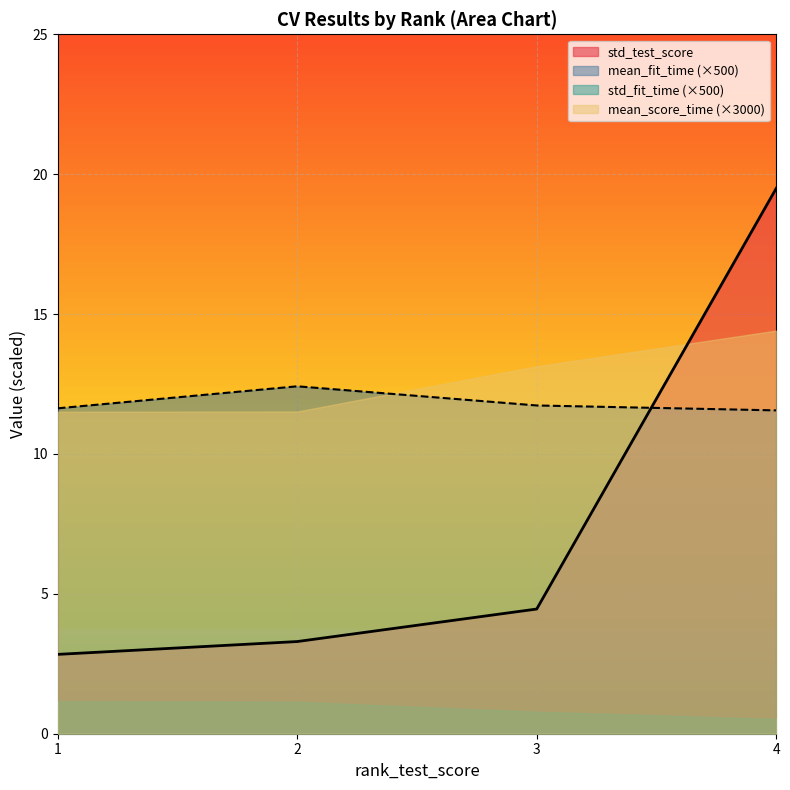

At which label does std_test_score first exceed 4?

3